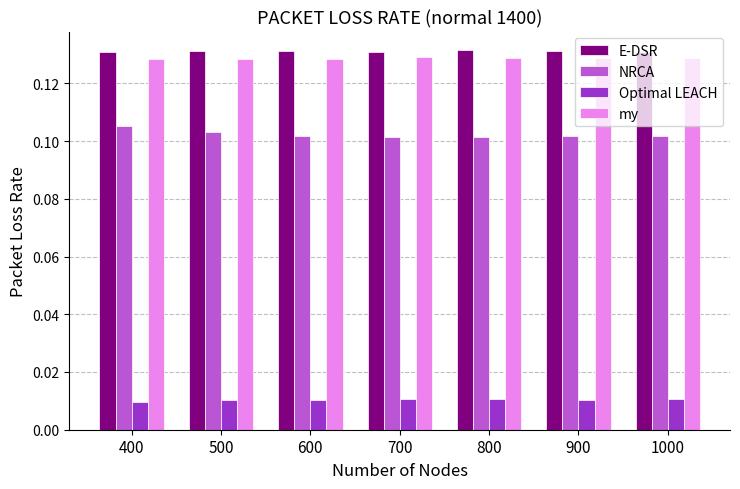

Are the bars horizontal?

No